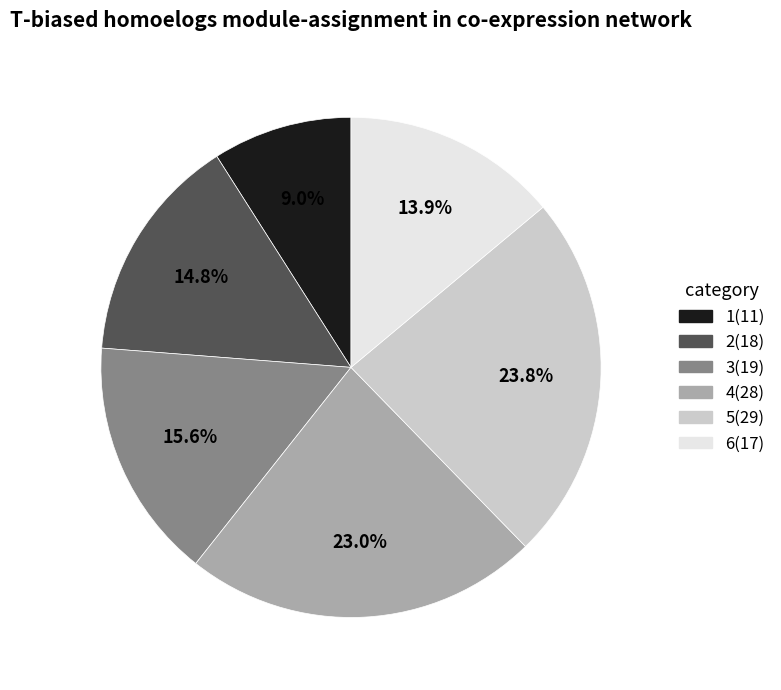

What percentage is the 2 slice, to the nearest percent?

15%